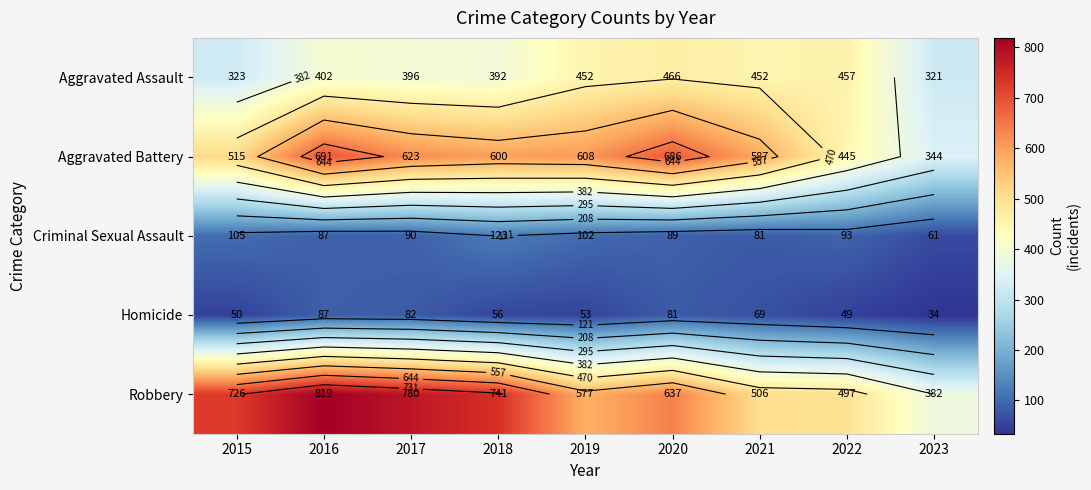

What is the difference between the maximum and minimum values in the Aggravated Assault series?

145